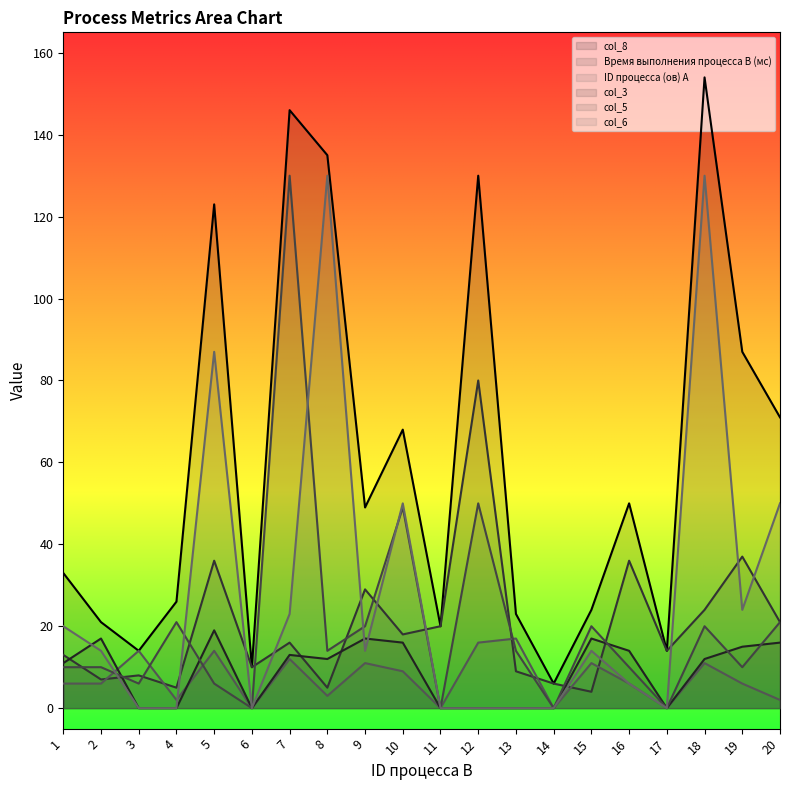

How many categories are shown in the chart?

20